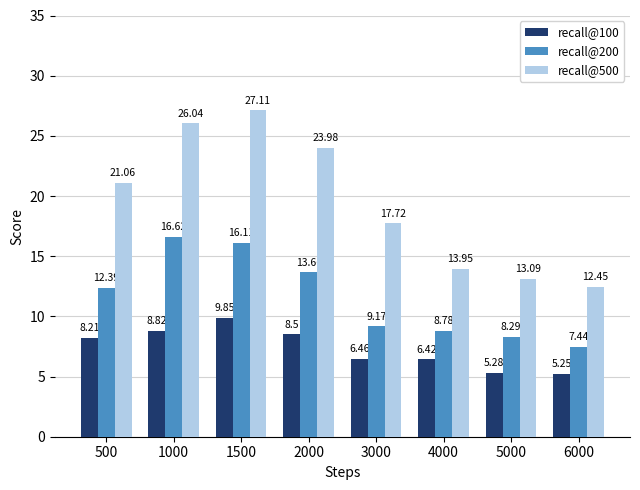

How many data points does each series have?

8